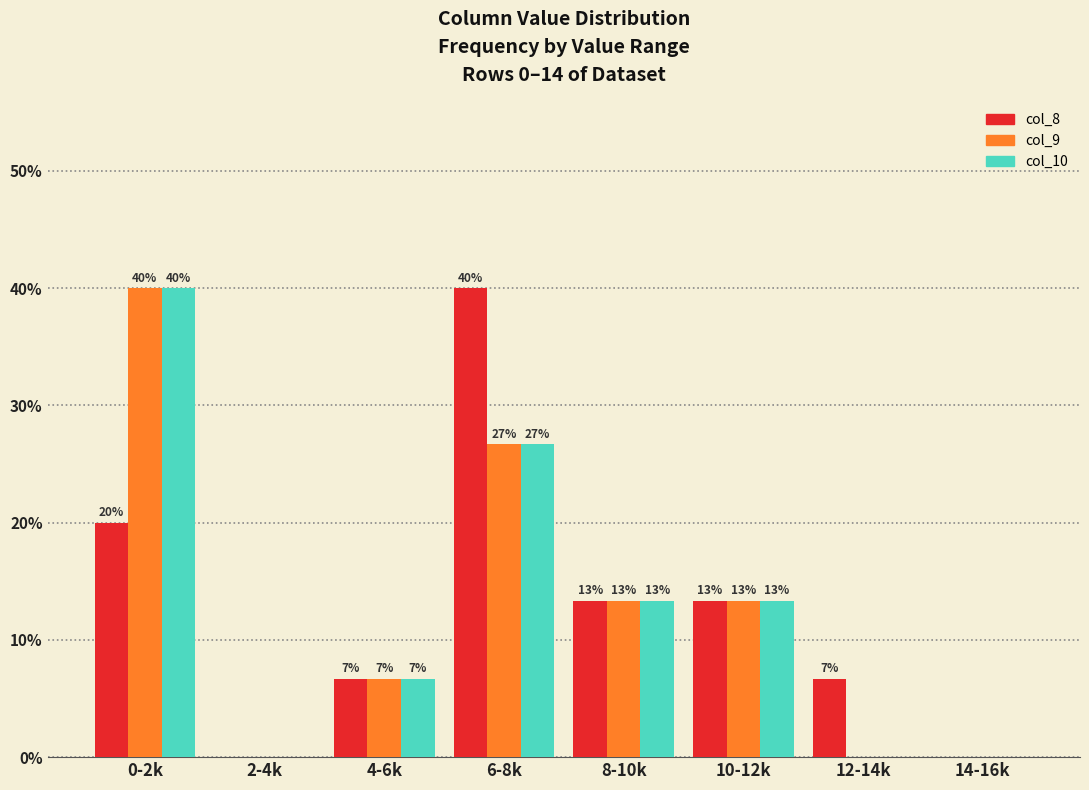

Does the chart contain stacked bars?

No